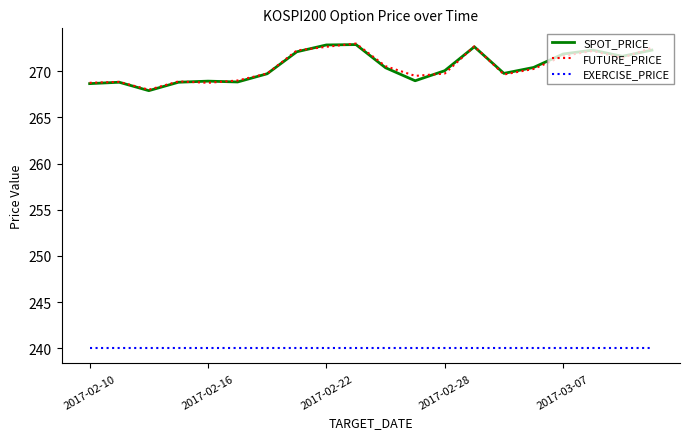

What is the greatest value displayed?

273.0